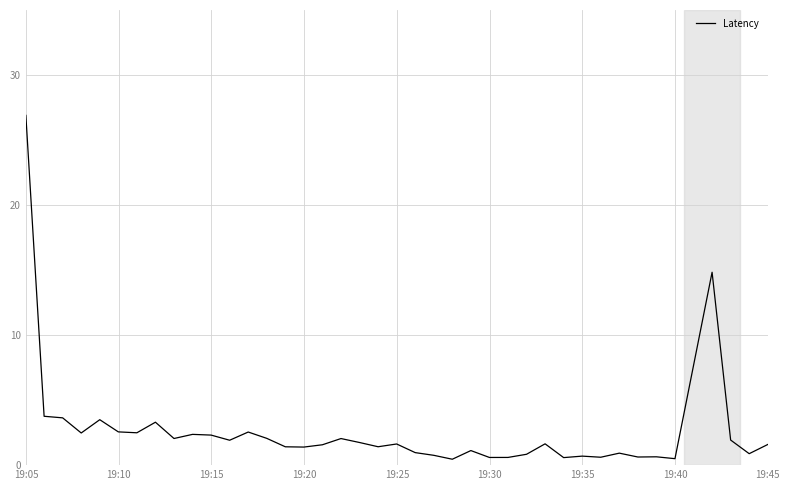

What is the difference between the maximum and minimum values?

26.4